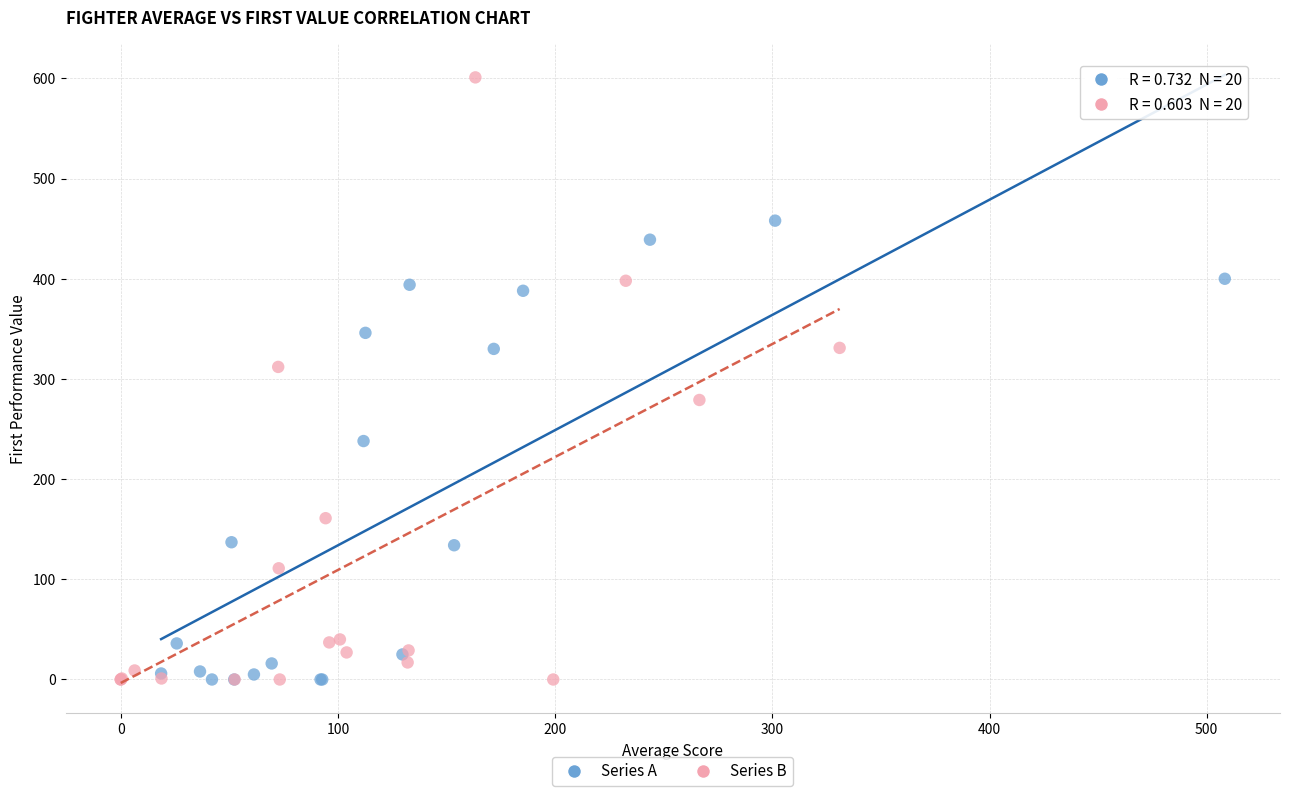

Which series reaches the maximum Y coordinate?

Series B